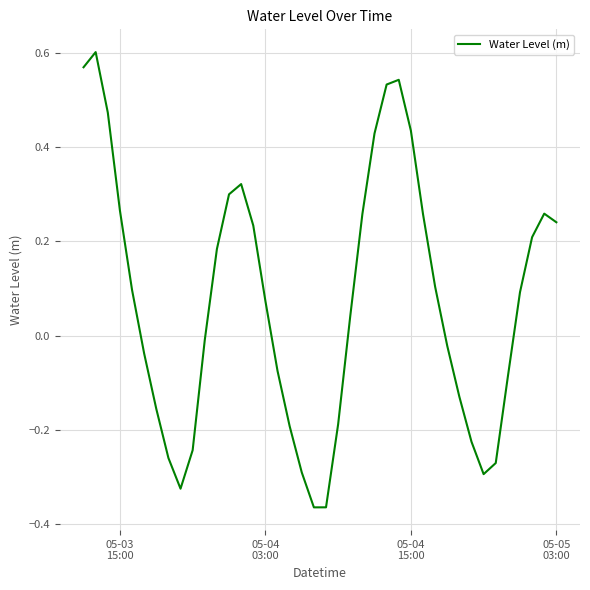

What is the difference between the maximum and minimum values?

1.0